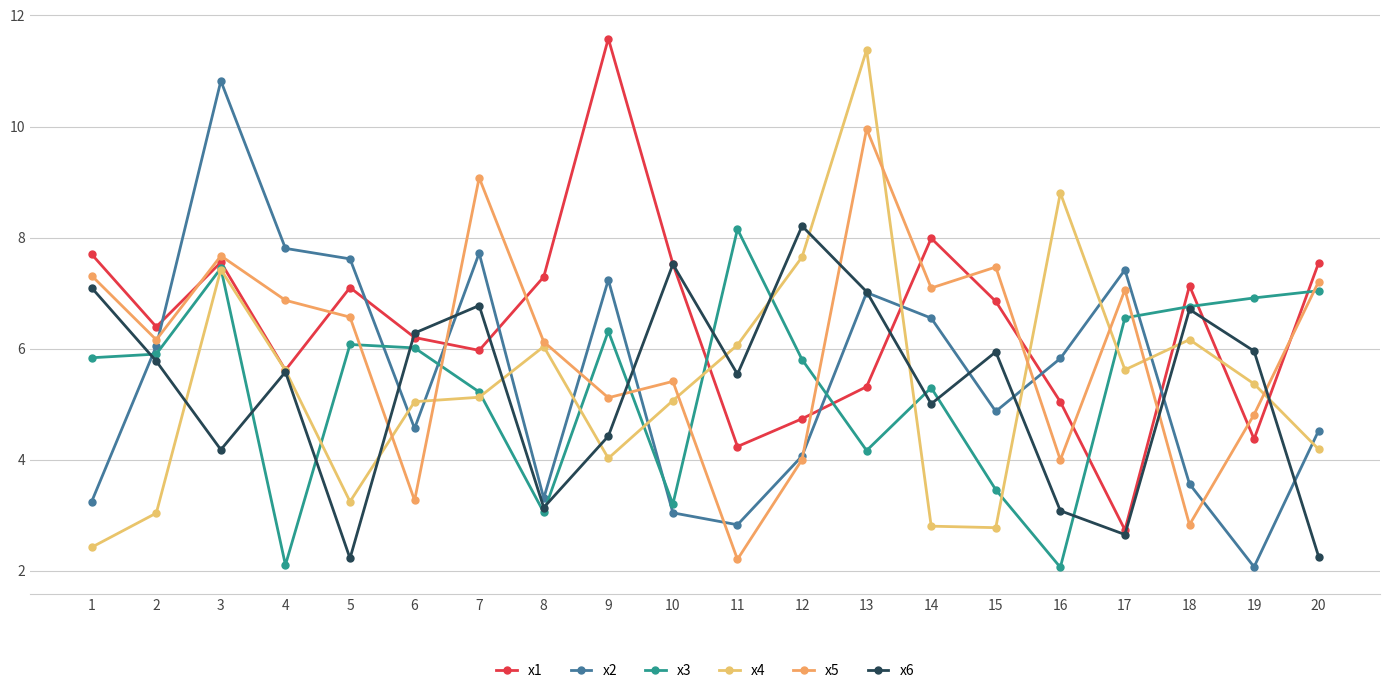

True or false: x5 has more than 2 interior local peaks.

True